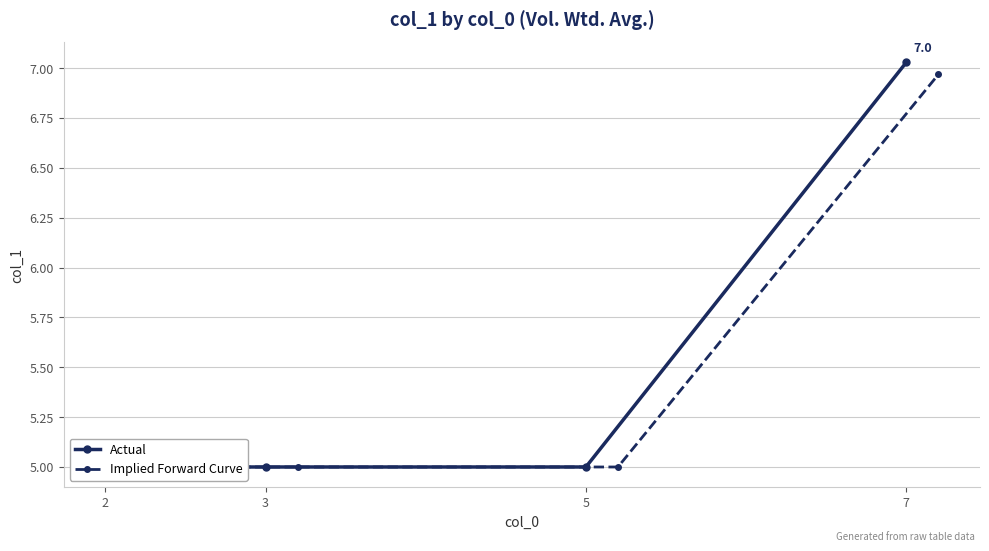

True or false: Implied Forward Curve has a value of 1.8 at 5.

False